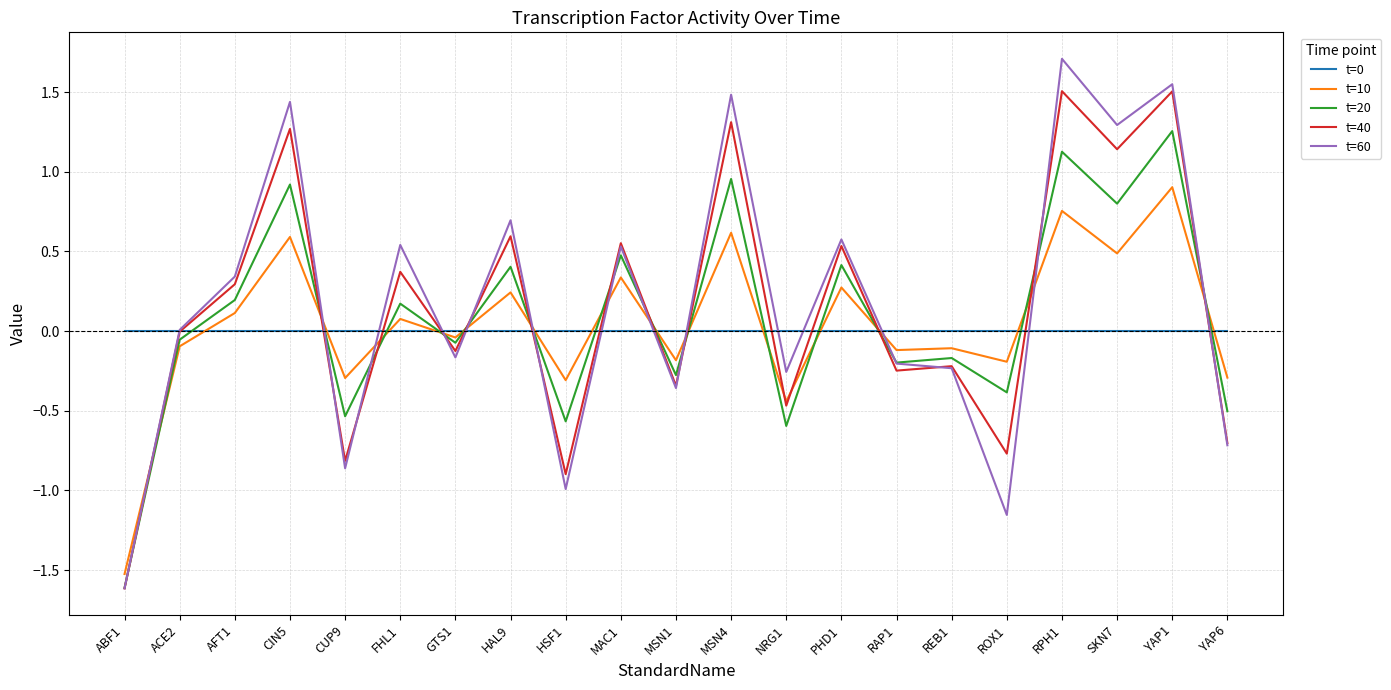

True or false: t=0 and t=20 cross at least once.

True